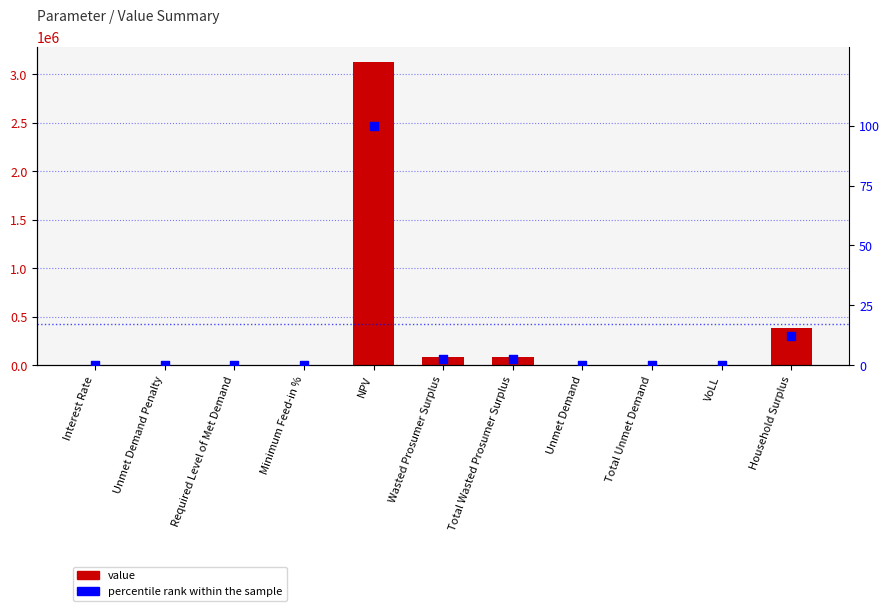

Which series contains the lowest Y value?

value